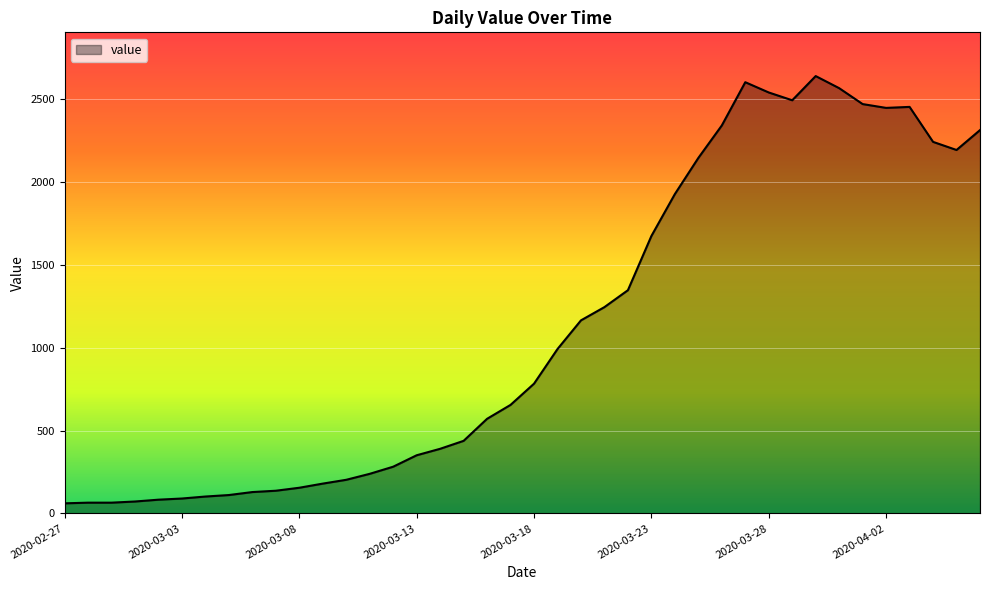

True or false: the data has more than 0 interior local peaks.

True